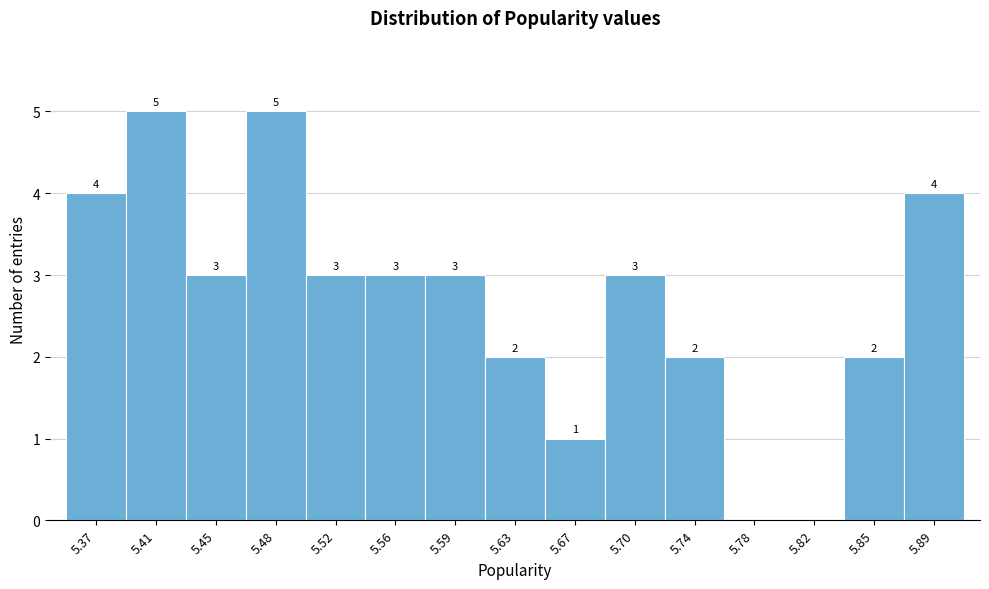

Reading left to right, transcribe all the data shown in this chart.

5.37=4	5.41=5	5.45=3	5.48=5	5.52=3	5.56=3	5.59=3	5.63=2	5.67=1	5.70=3	5.74=2	5.78=0	5.82=0	5.85=2	5.89=4